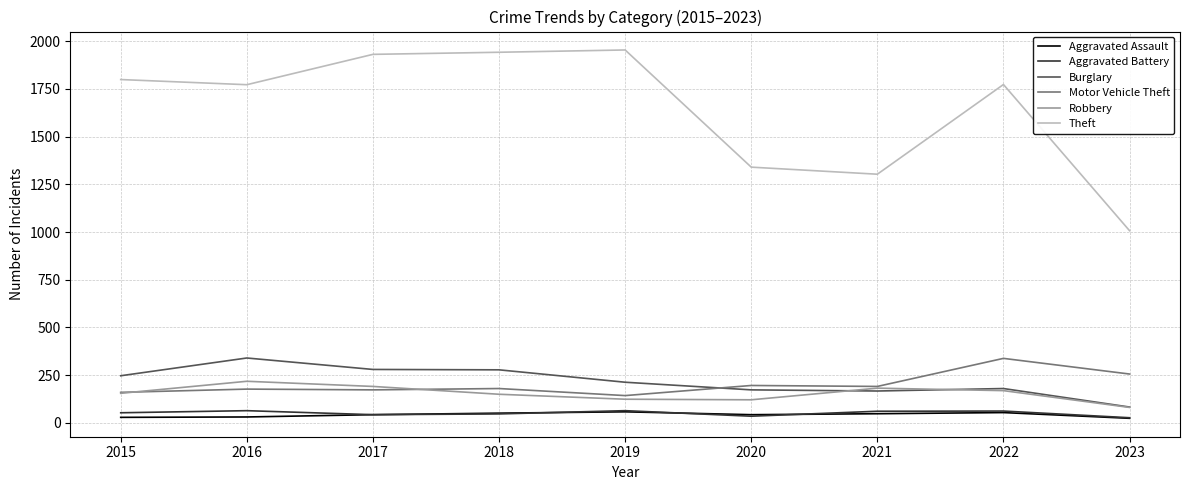

What is the highest value of the Burglary series?

340